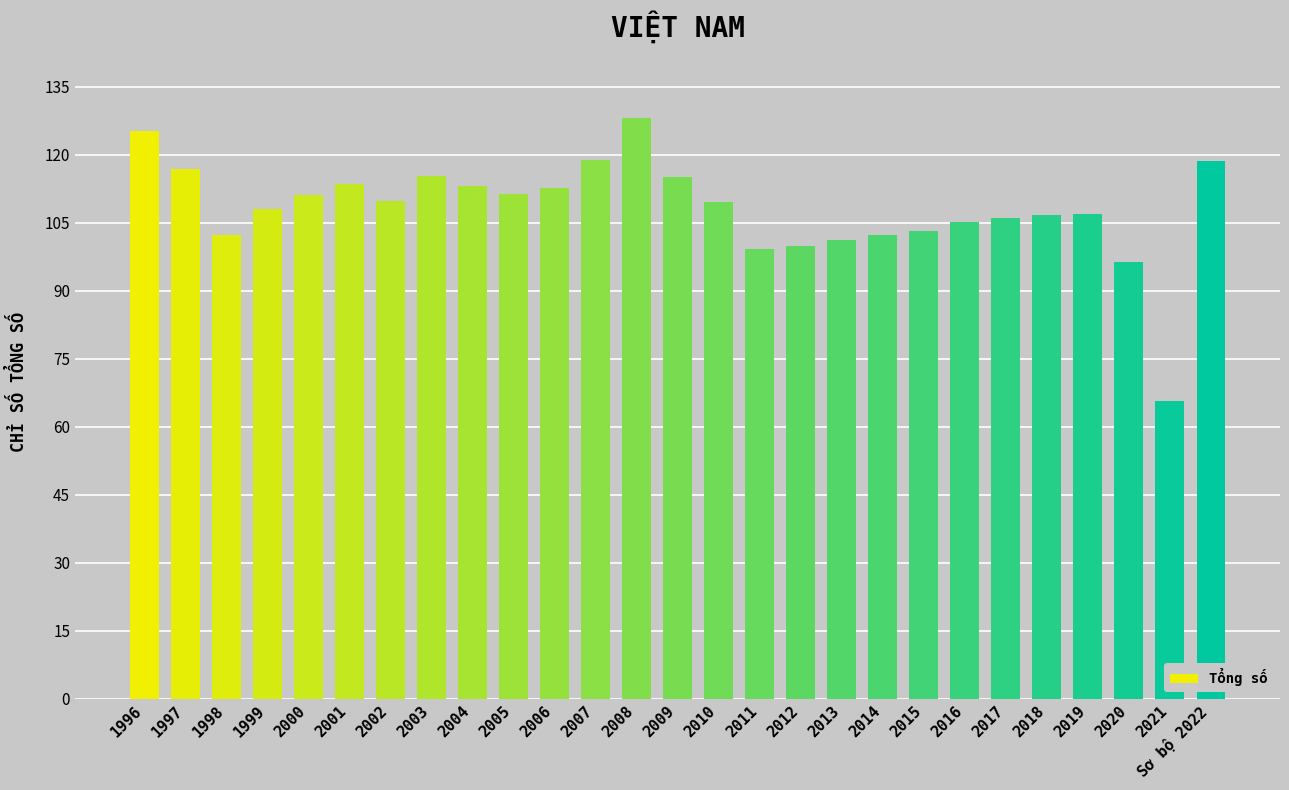

Between 2006 and 2018, which is larger?

2006